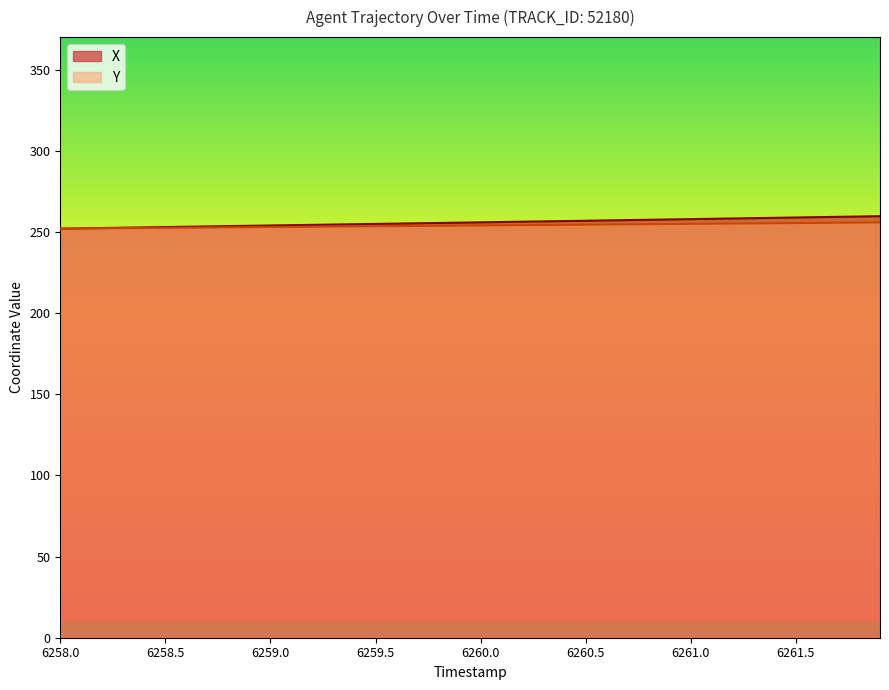

True or false: Y has more than 0 interior local peaks.

False